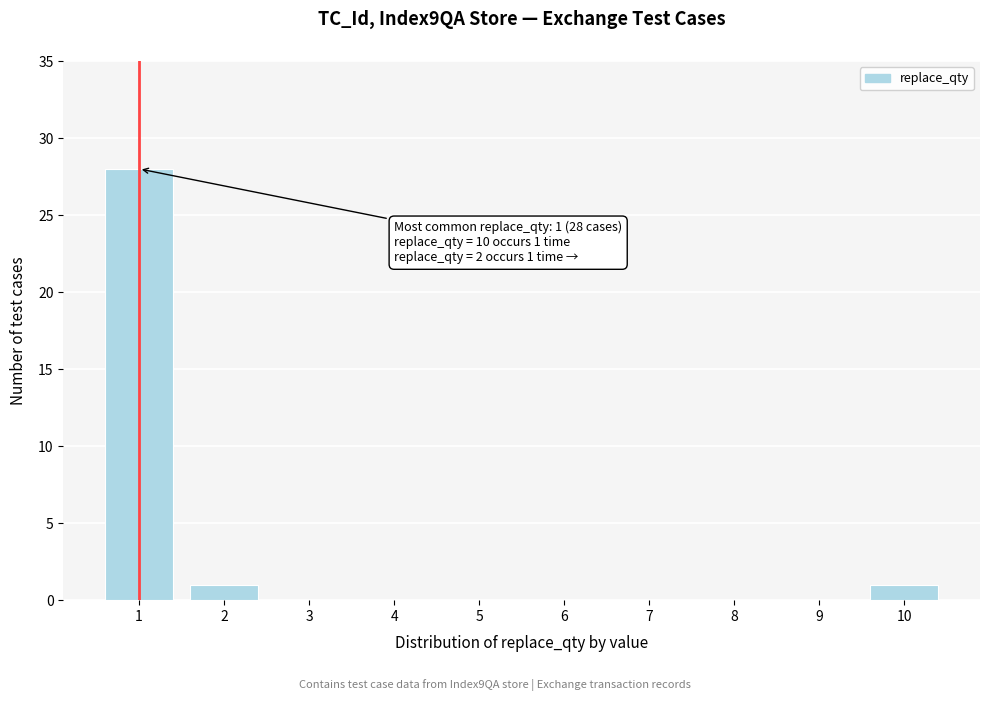

Over which range of the x-axis is the bar tallest?

0.5 to 1.5